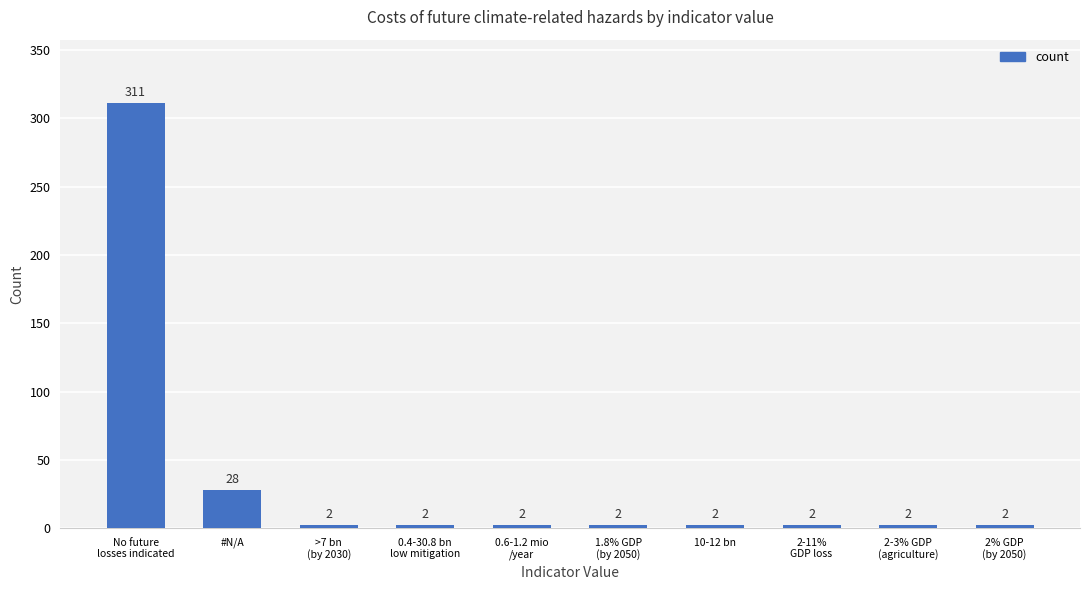

The chart shows a value of 2 at >7 bn
(by 2030). True or false?

True